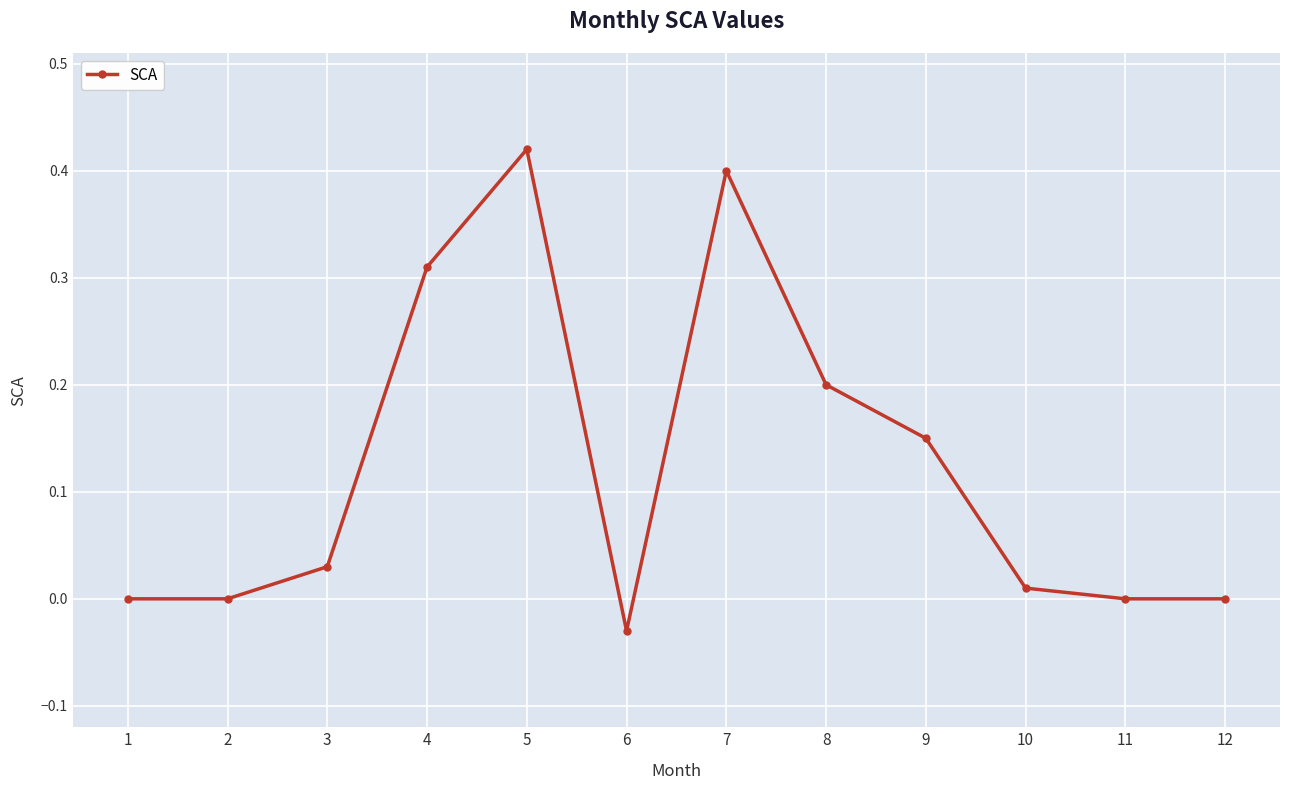

True or false: the data has more than 1 interior local peaks.

True